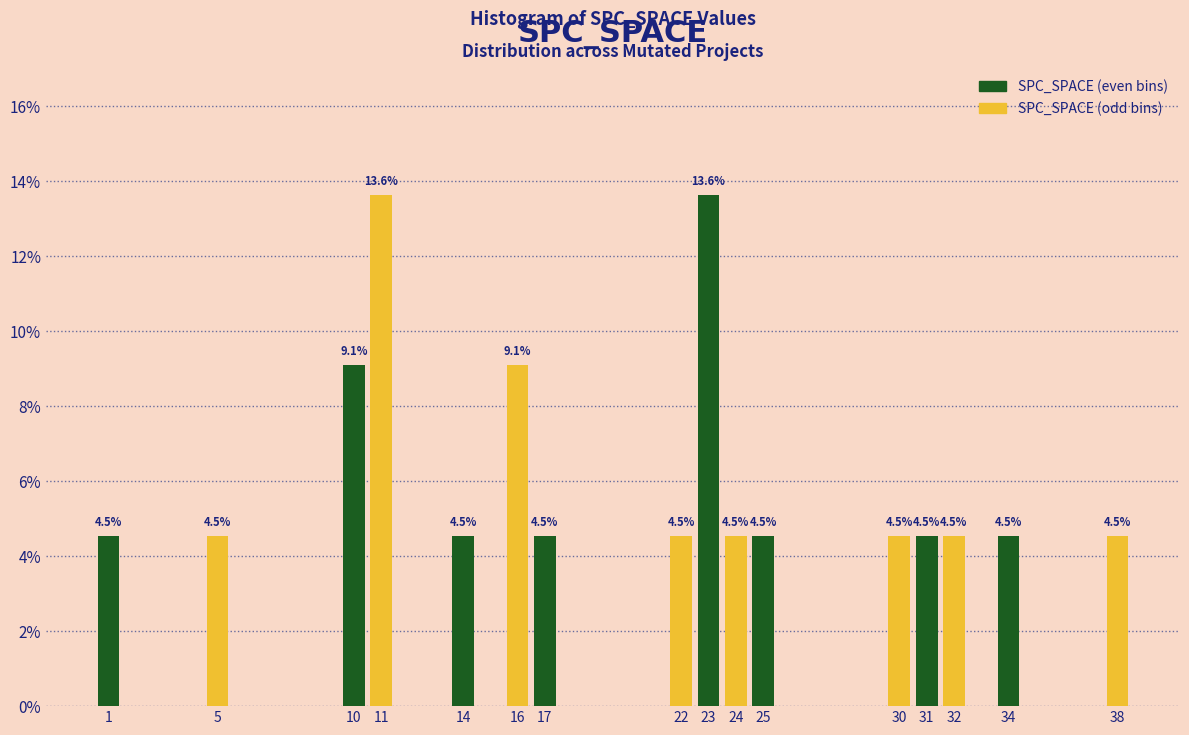

Reading left to right, what are all the values shown in this chart?

4.5	4.5	9.1	13.6	4.5	9.1	4.5	4.5	13.6	4.5	4.5	4.5	4.5	4.5	4.5	4.5